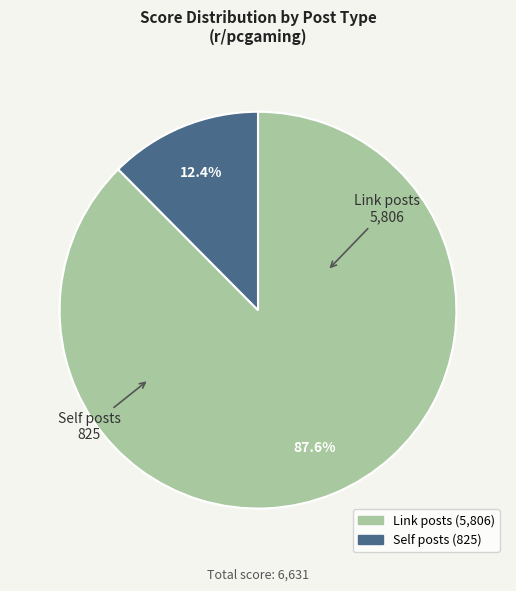

Is there any slice that represents more than half of the pie?

Yes